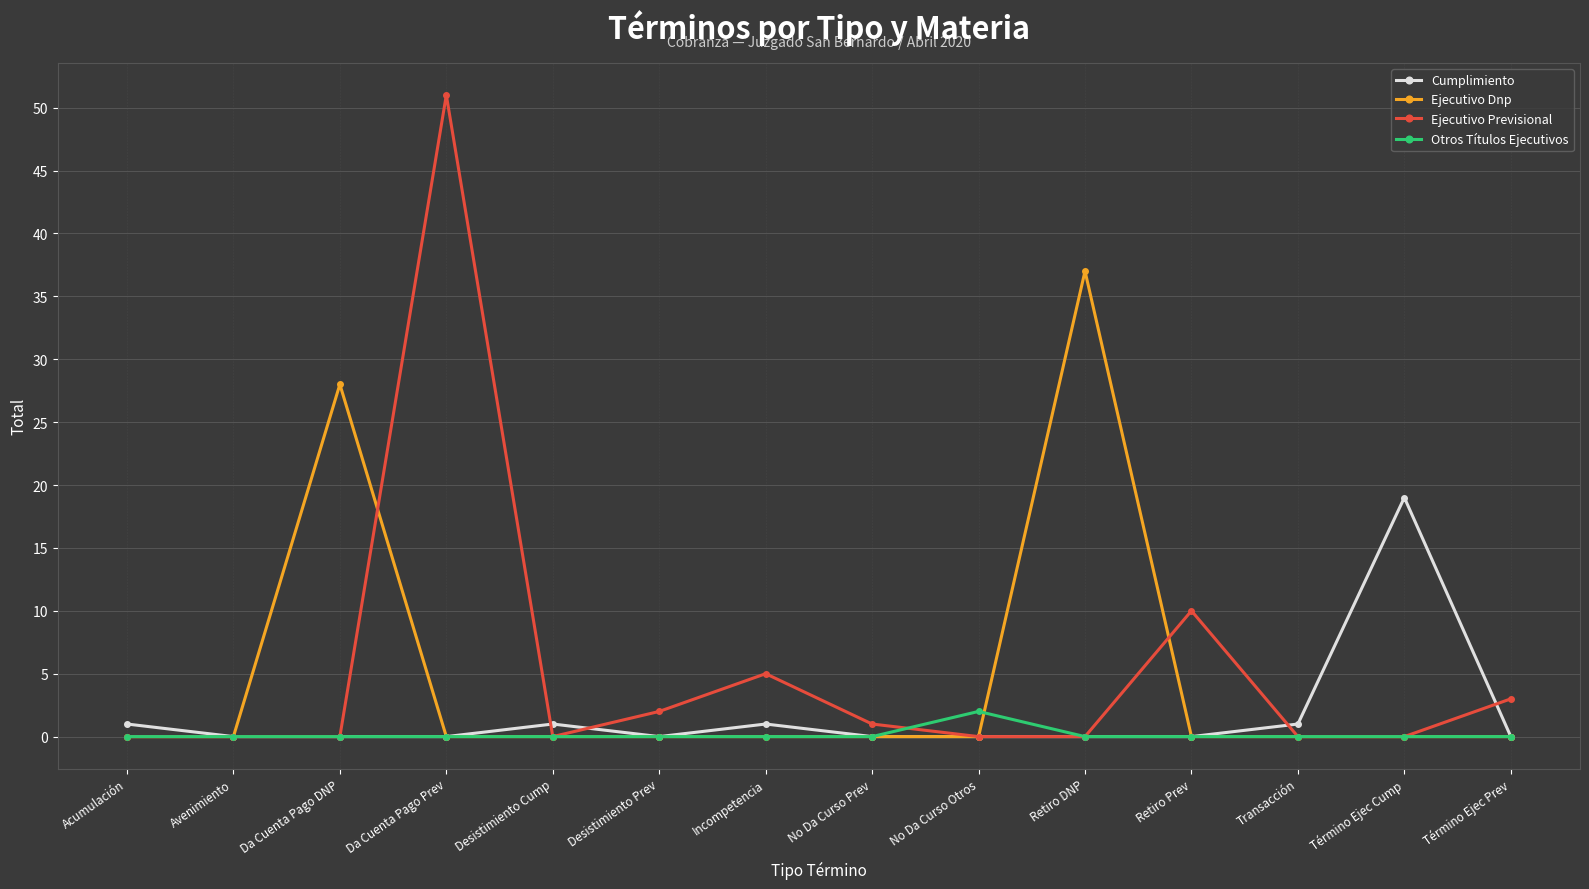

What is the sum of all Otros Títulos Ejecutivos values?

2